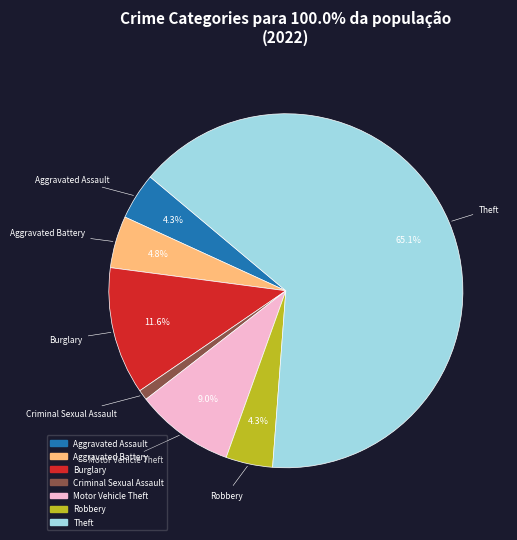

Does any single category account for the majority?

Yes